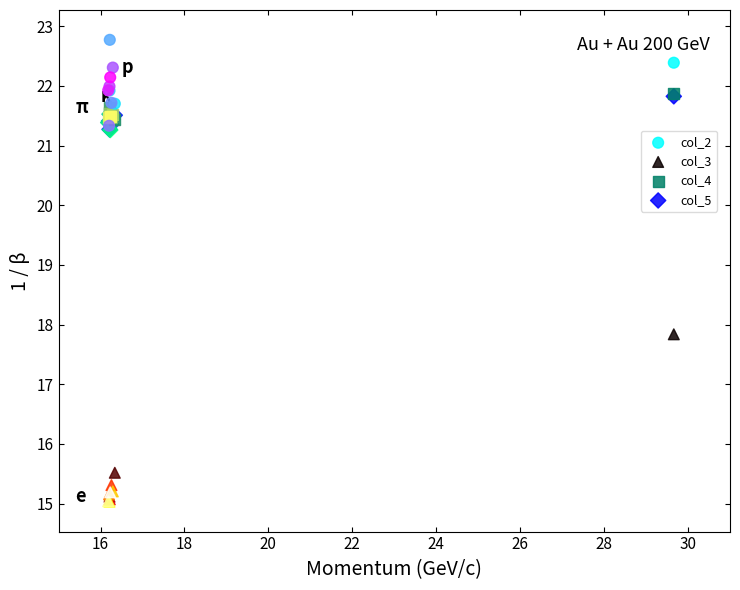

Which series has the largest Y range (max minus min)?

col_3